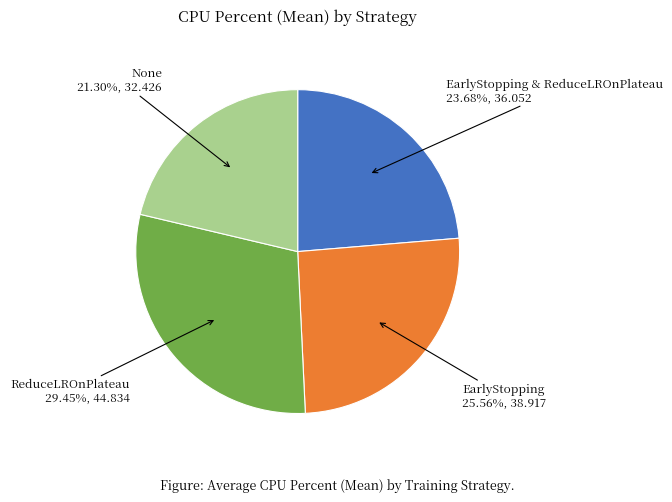

Rank the categories by value from lowest to highest.

None, EarlyStopping & ReduceLROnPlateau, EarlyStopping, ReduceLROnPlateau